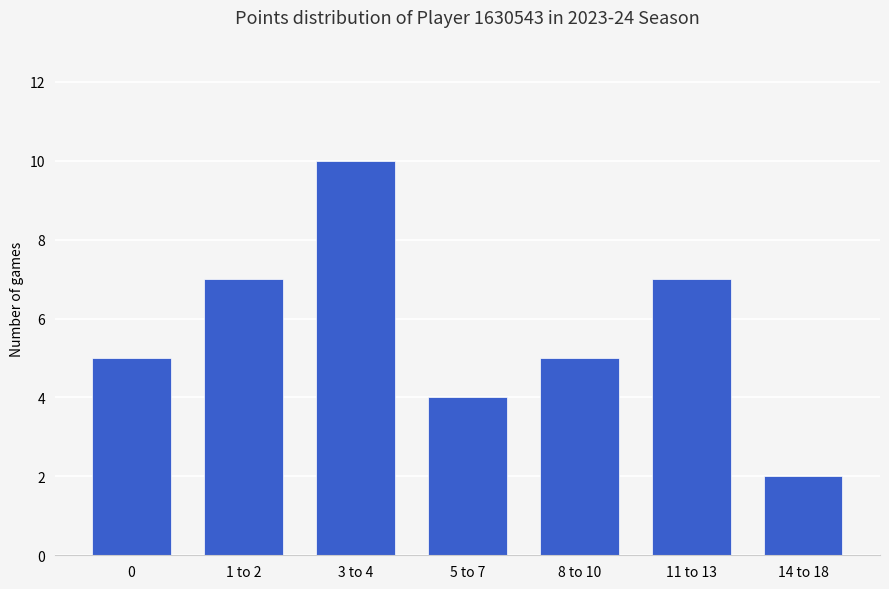

What is the change in value from 0 to 14 to 18?

-3